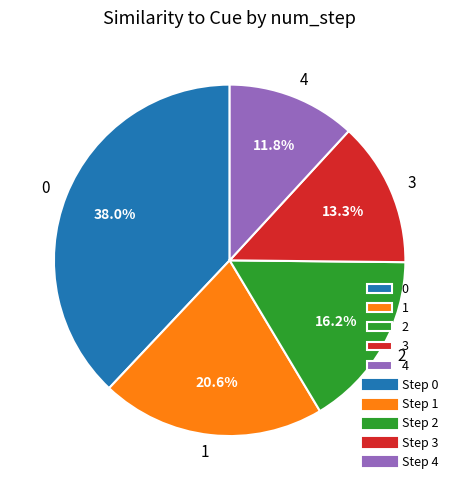

Combined, do 1 and 3 account for over 50%?

No